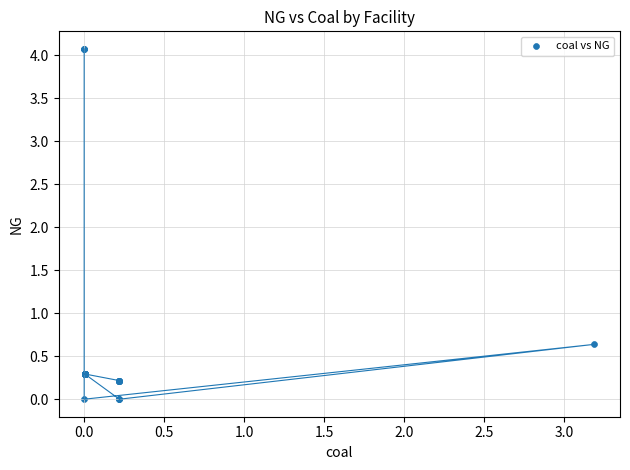

What Y value in the scatter plot is closest to 2?

0.6